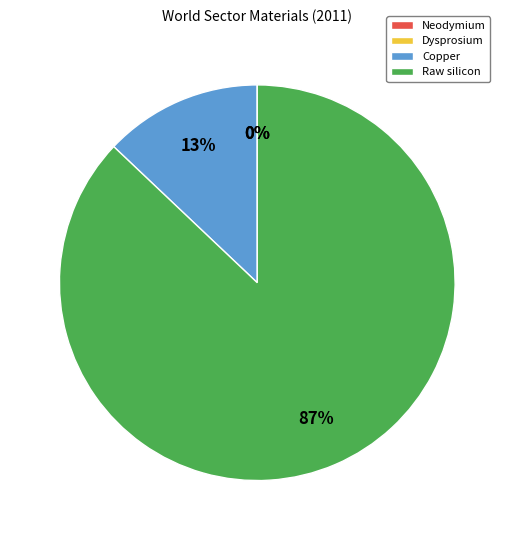

True or false: Raw silicon accounts for 87% of the total.

True